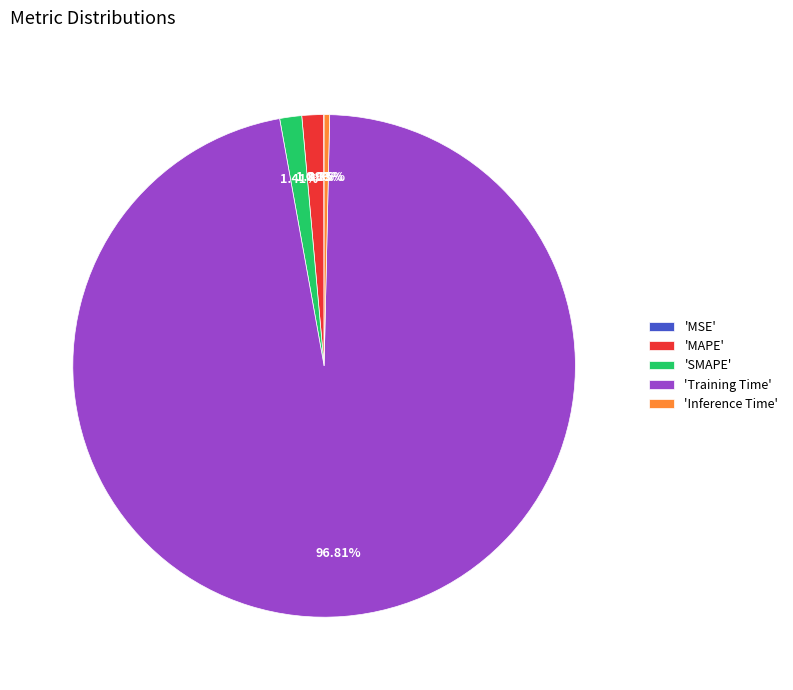

Which category accounts for the majority?

'Training Time'